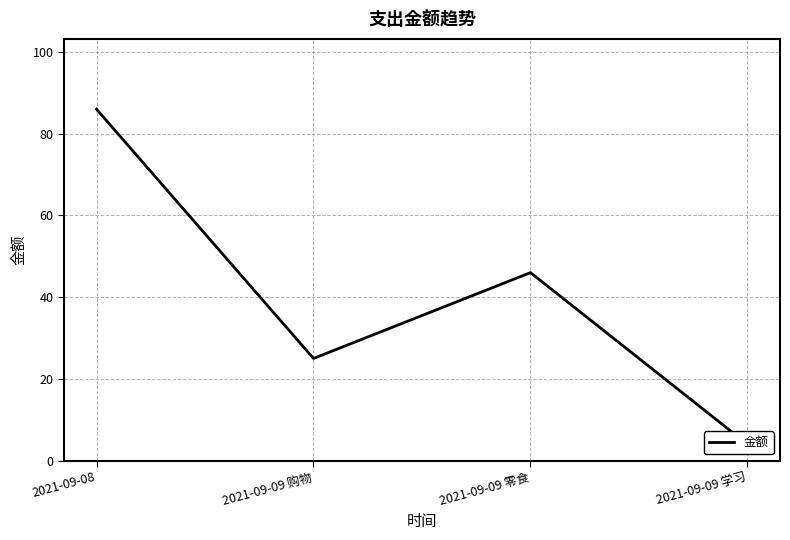

The value at 2021-09-09 零食 is 30. True or false?

False